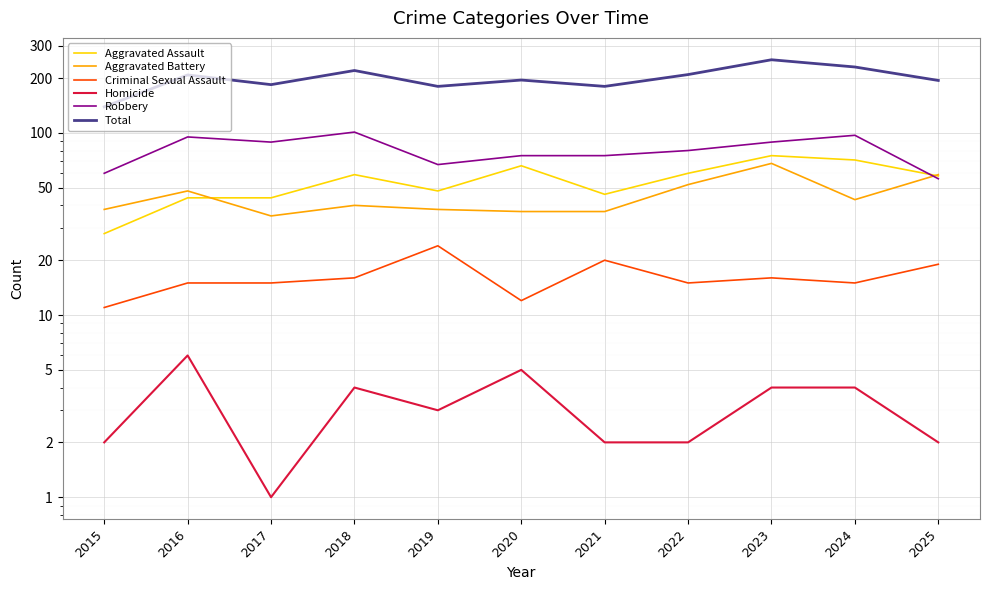

Where is the first local minimum for Aggravated Battery?

2017